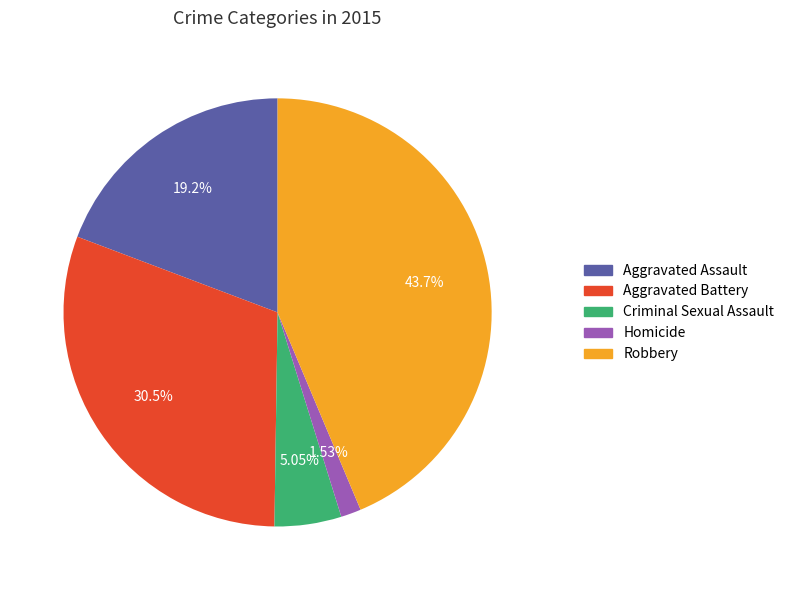

Does any single category account for the majority?

No